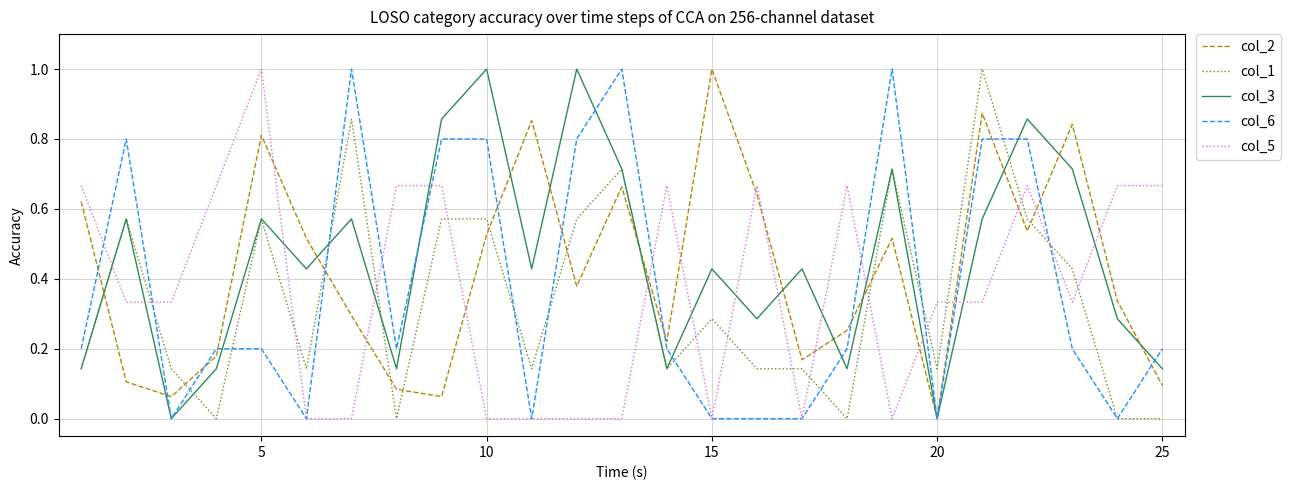

What is the maximum value for col_1?

1.0